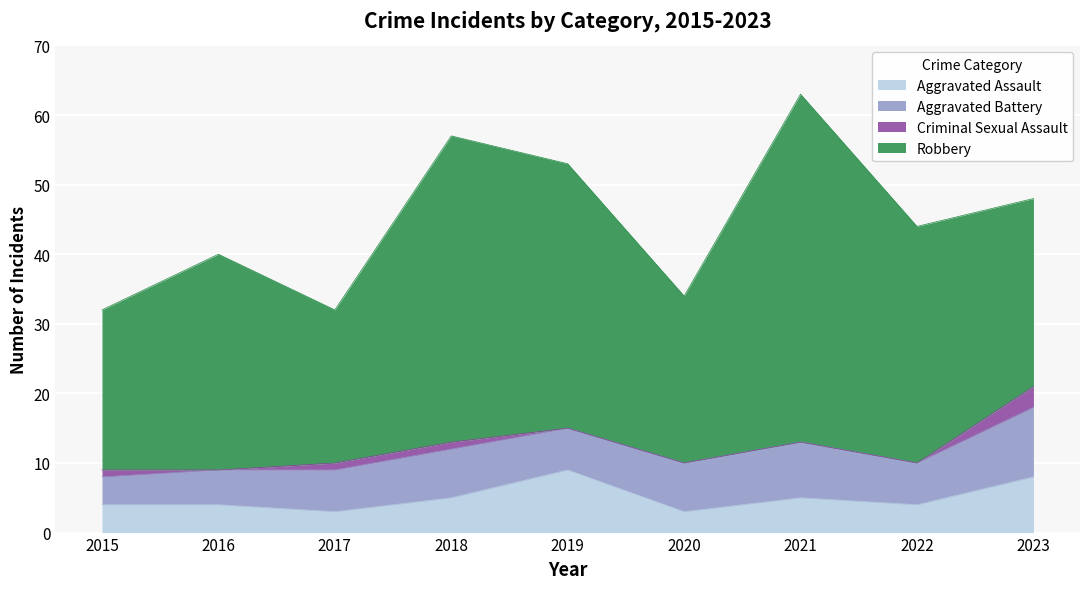

Reading left to right, list all the values displayed in this chart.

Aggravated Assault: 2015=4	2016=4	2017=3	2018=5	2019=9	2020=3	2021=5	2022=4	2023=8
Aggravated Battery: 2015=4	2016=5	2017=6	2018=7	2019=6	2020=7	2021=8	2022=6	2023=10
Criminal Sexual Assault: 2015=1	2016=0	2017=1	2018=1	2019=0	2020=0	2021=0	2022=0	2023=3
Robbery: 2015=23	2016=31	2017=22	2018=44	2019=38	2020=24	2021=50	2022=34	2023=27